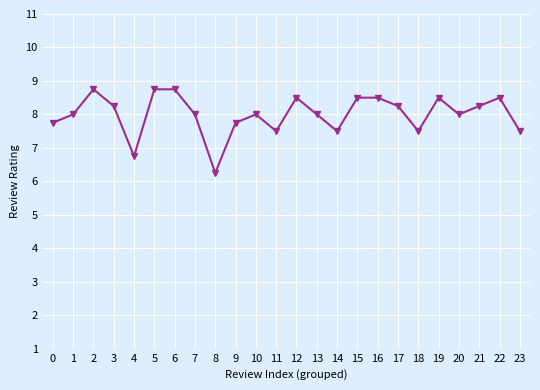

What is the difference between the maximum and minimum values?

2.5